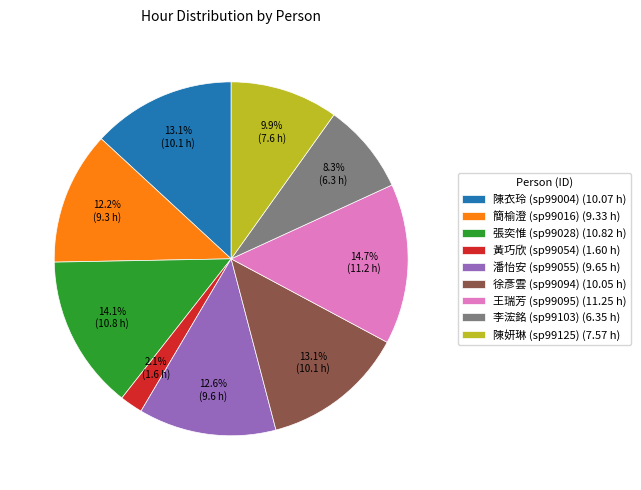

Combined, do 張奕惟 (sp99028) (10.82 h) and 王瑞芳 (sp99095) (11.25 h) account for over 50%?

No